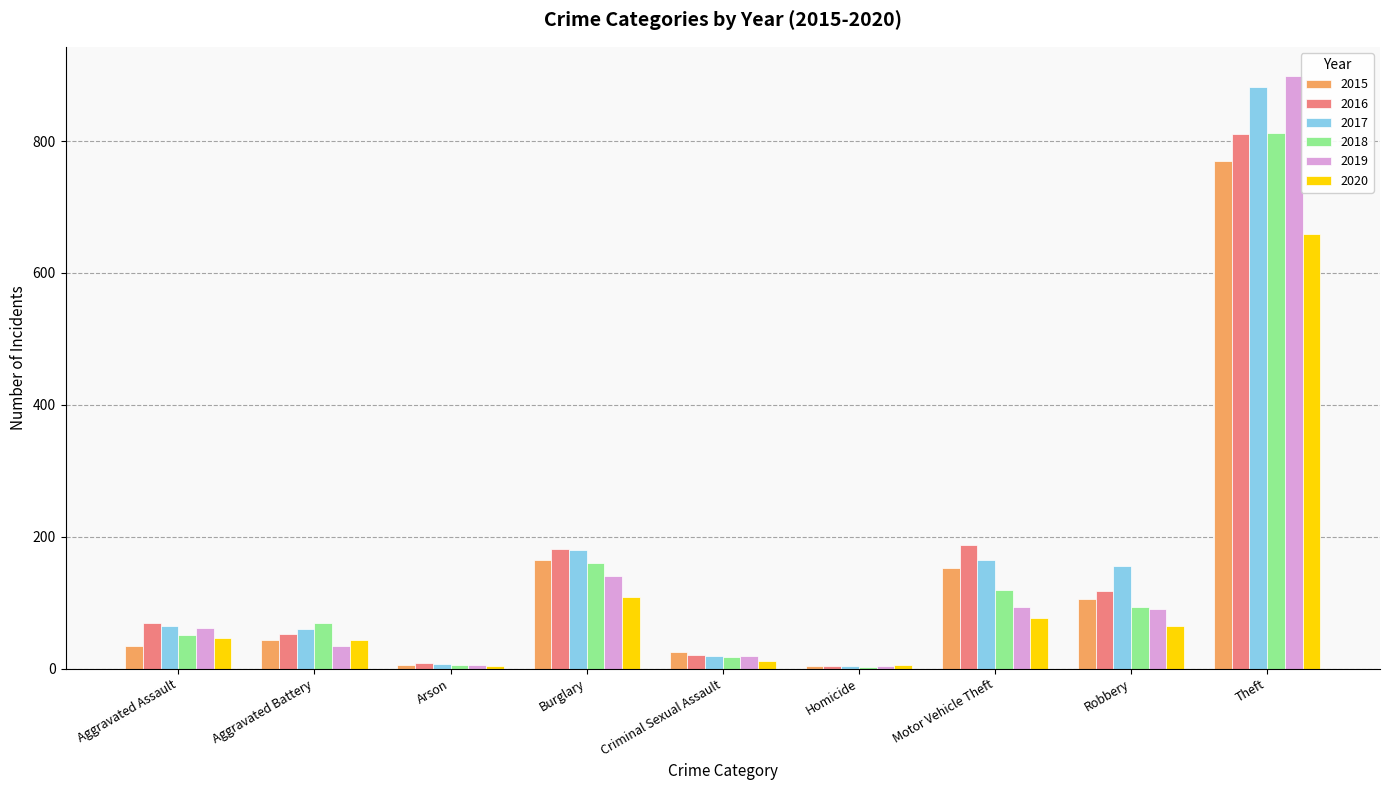

What is the difference between the maximum and minimum values in the 2016 series?

807